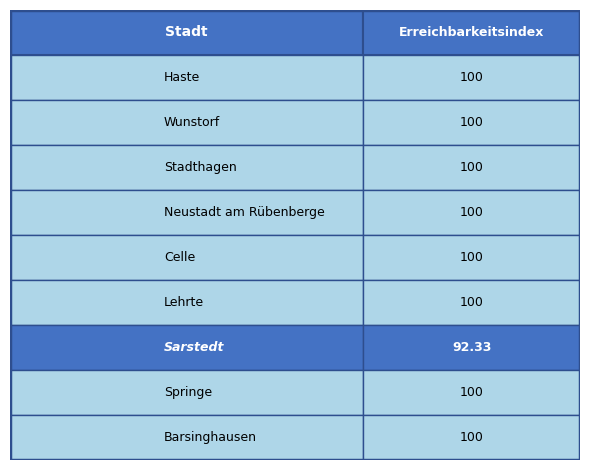

Are the bars horizontal?

No